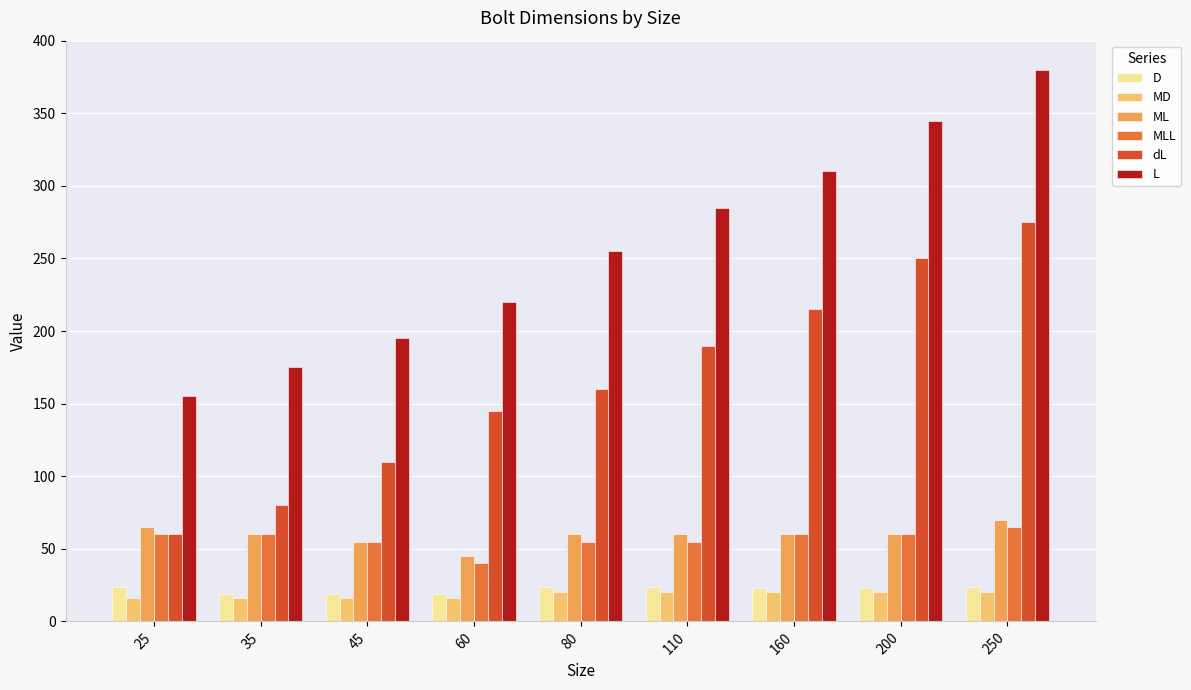

At 80, list the series in order from smallest to largest.

MD, D, MLL, ML, dL, L